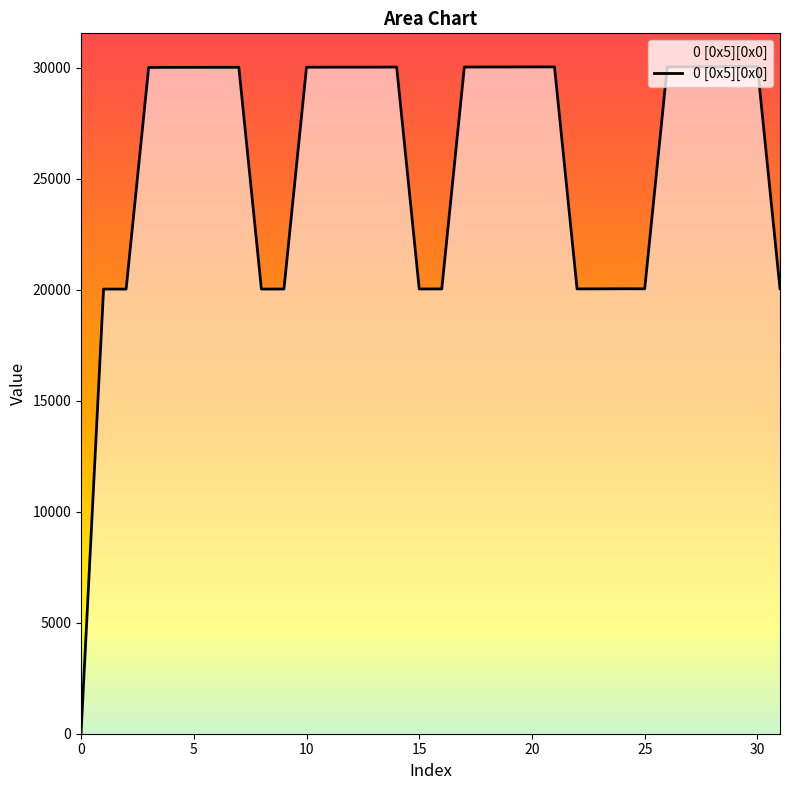

Does the chart display data point markers on the line(s)?

No